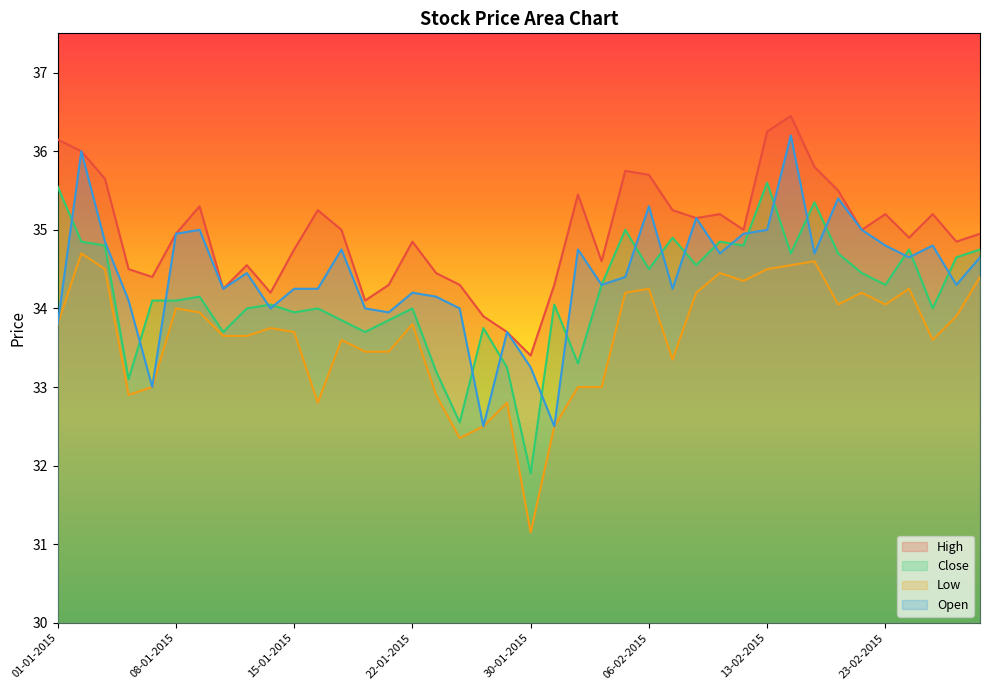

What is the sum of the Close values at 04-02-2015 and 12-02-2015?

69.1